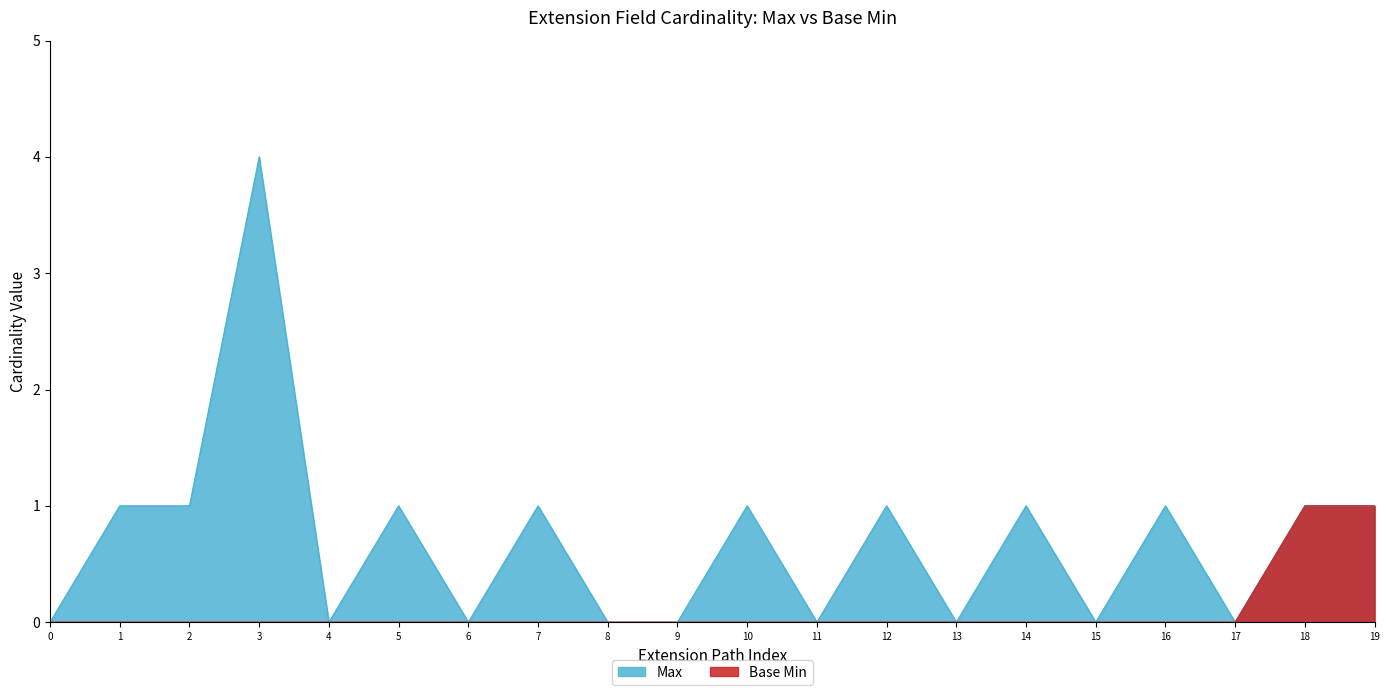

What is the maximum value for Max?

4